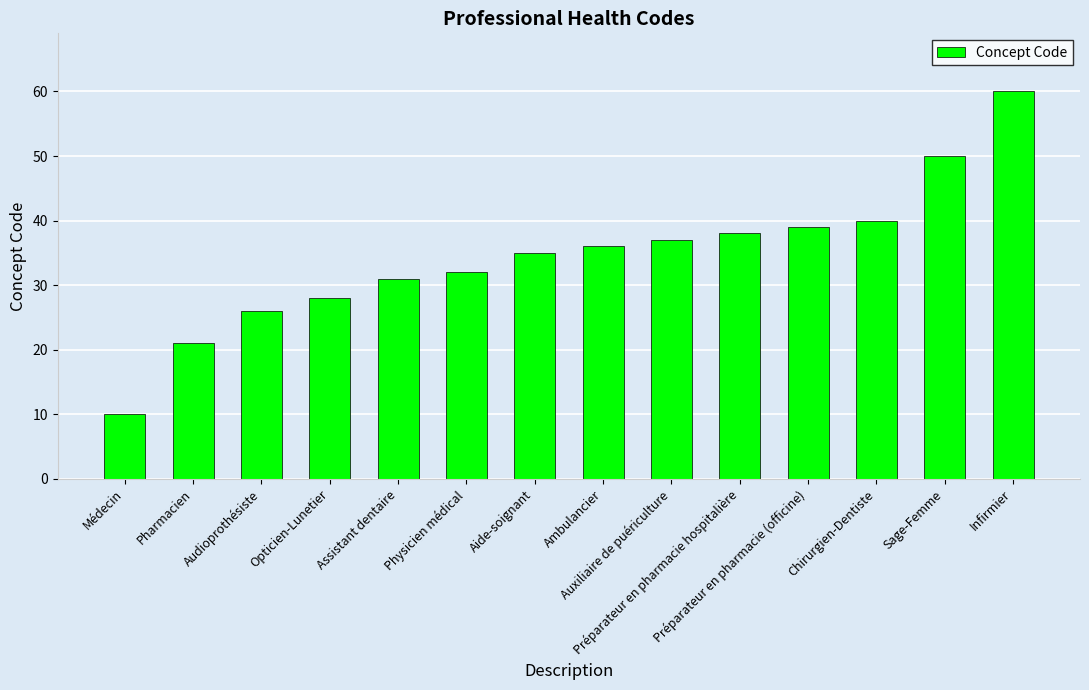

What position from the left is Assistant dentaire?

5